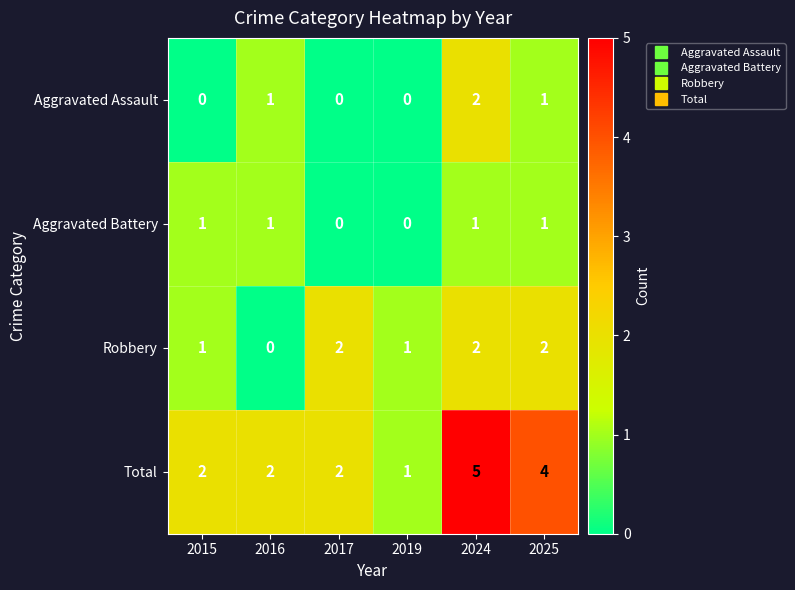

Which category has the highest value across all series?

2024